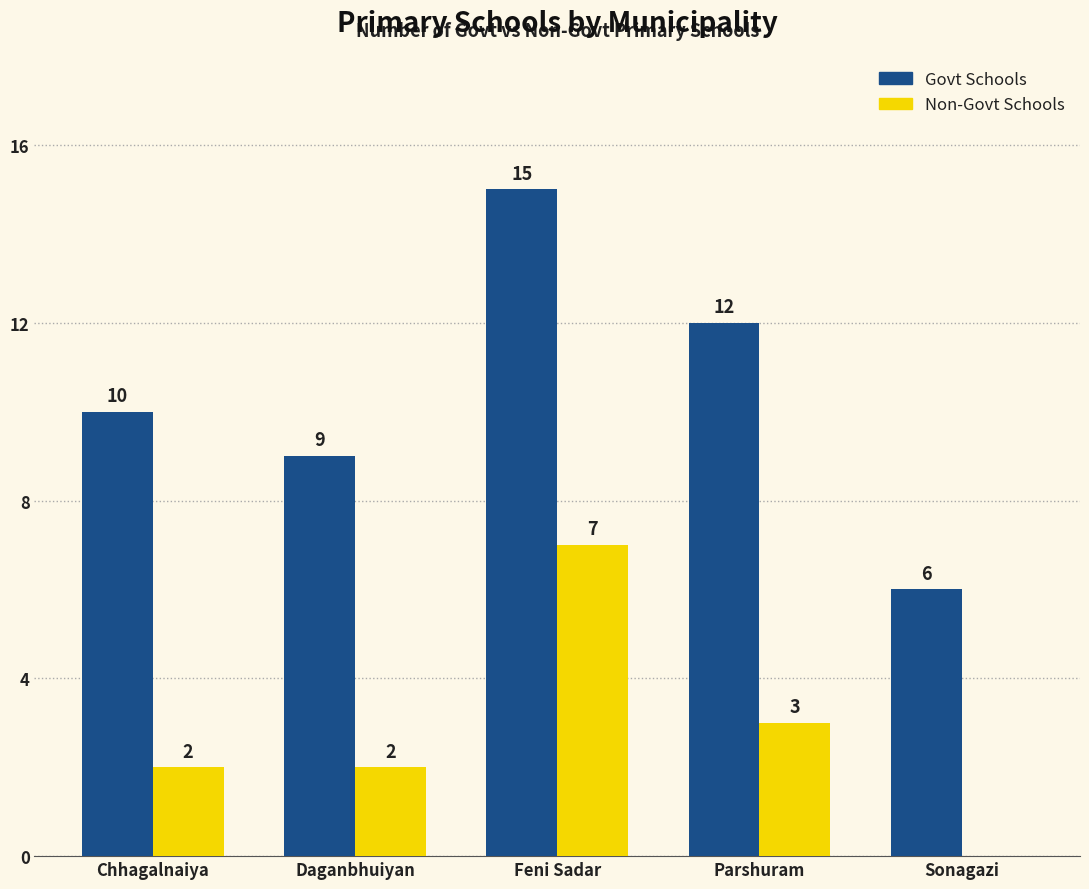

What is the sum of all Govt Schools values?

52